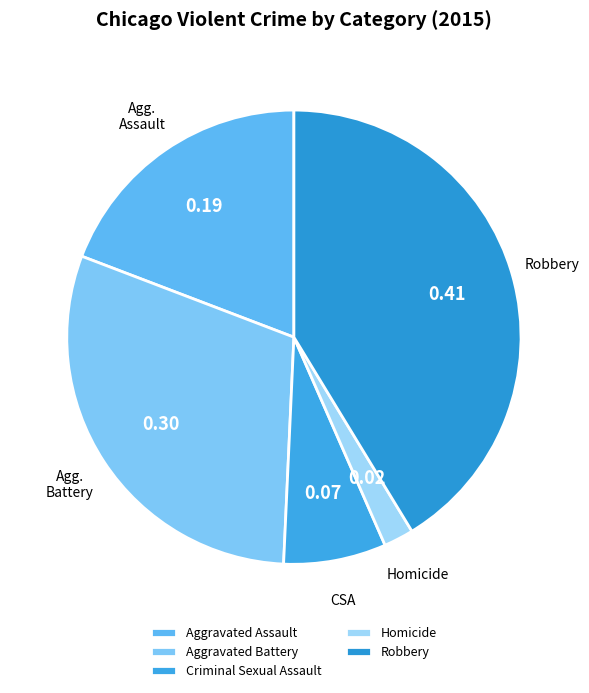

The Aggravated Assault slice represents 10% of the pie. True or false?

False